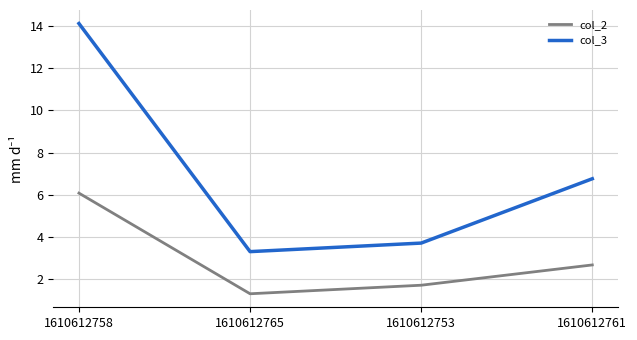

Which series has the largest range (max minus min)?

col_3